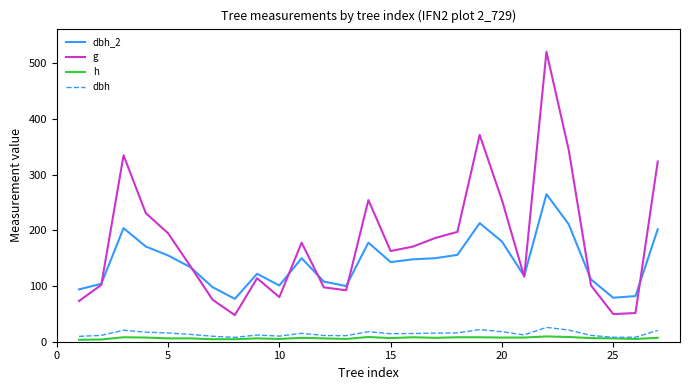

What is the highest value of the dbh series?

25.8